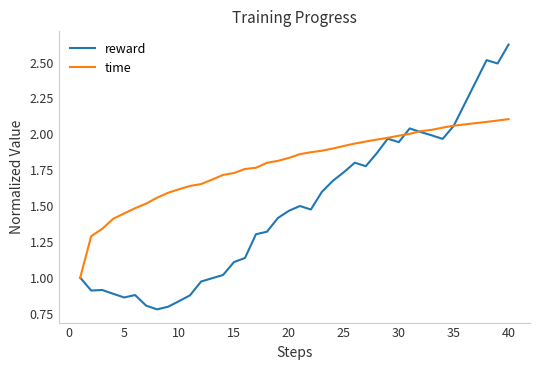

Rank the series by their average value, from highest to lowest.

time, reward